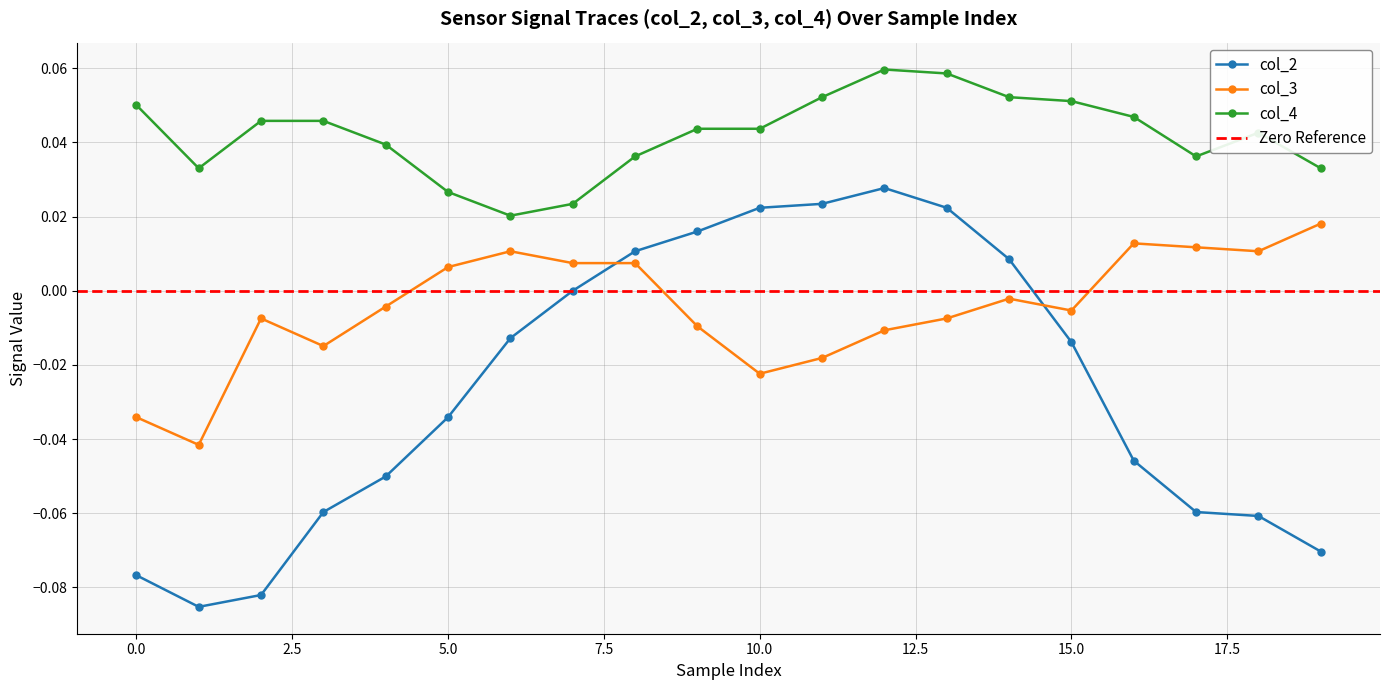

What are all the series names shown in the legend?

col_2, col_3, col_4